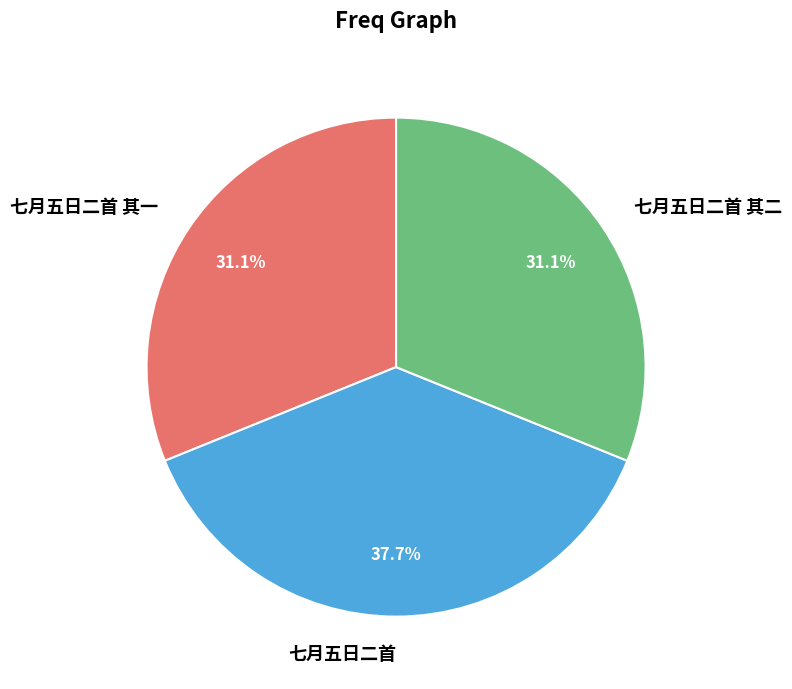

What percentage do 七月五日二首 and 七月五日二首 其一 together represent?

68.9%